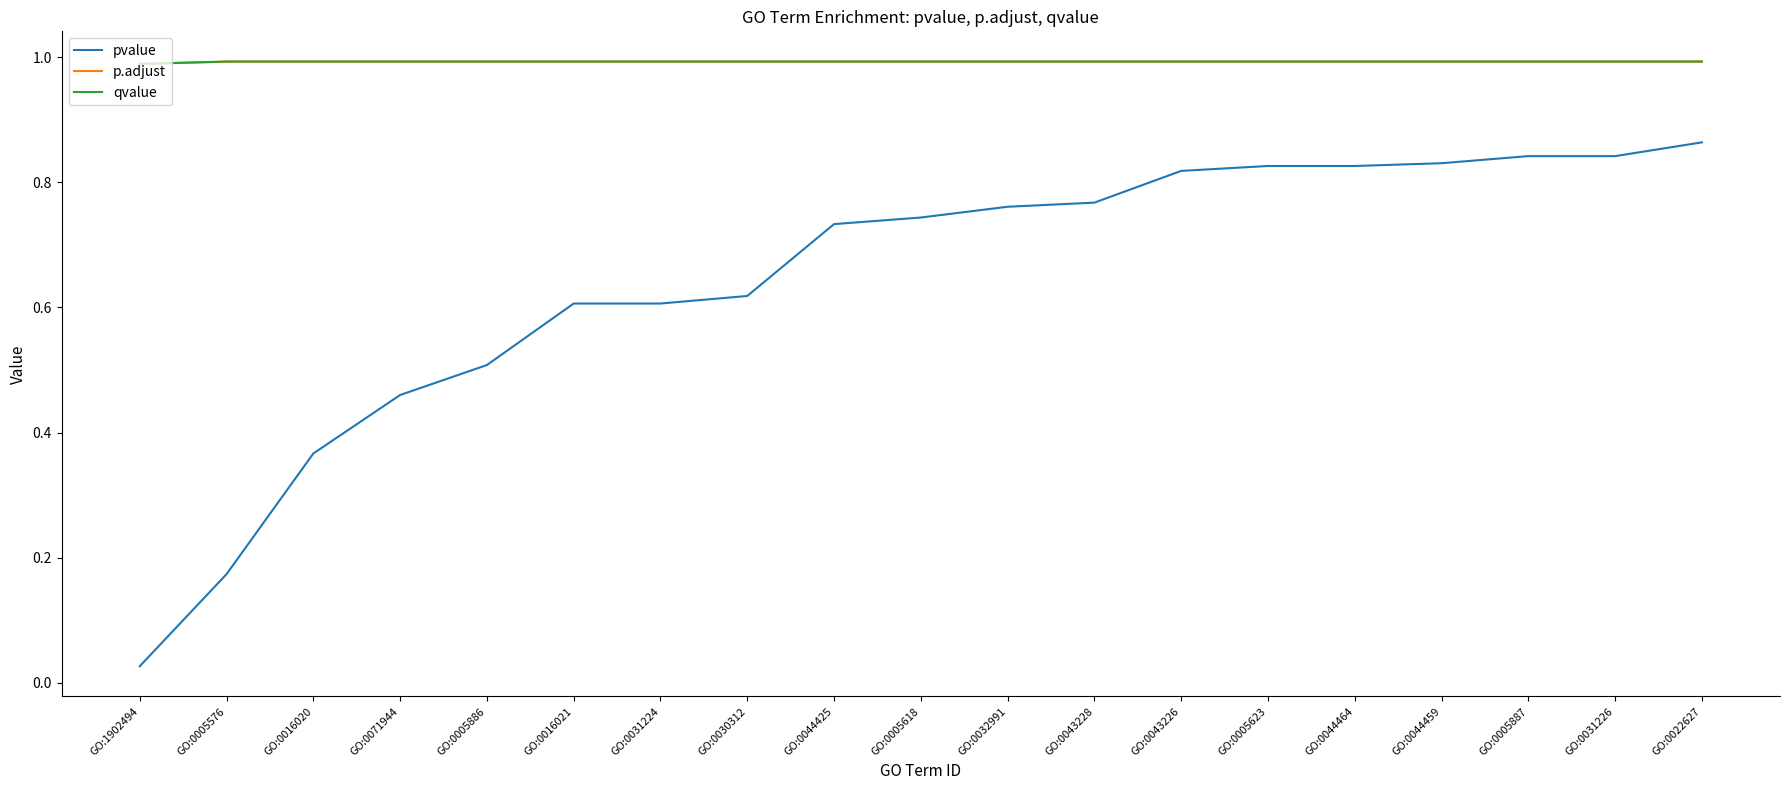

Which category has the lowest value across all series?

GO:1902494